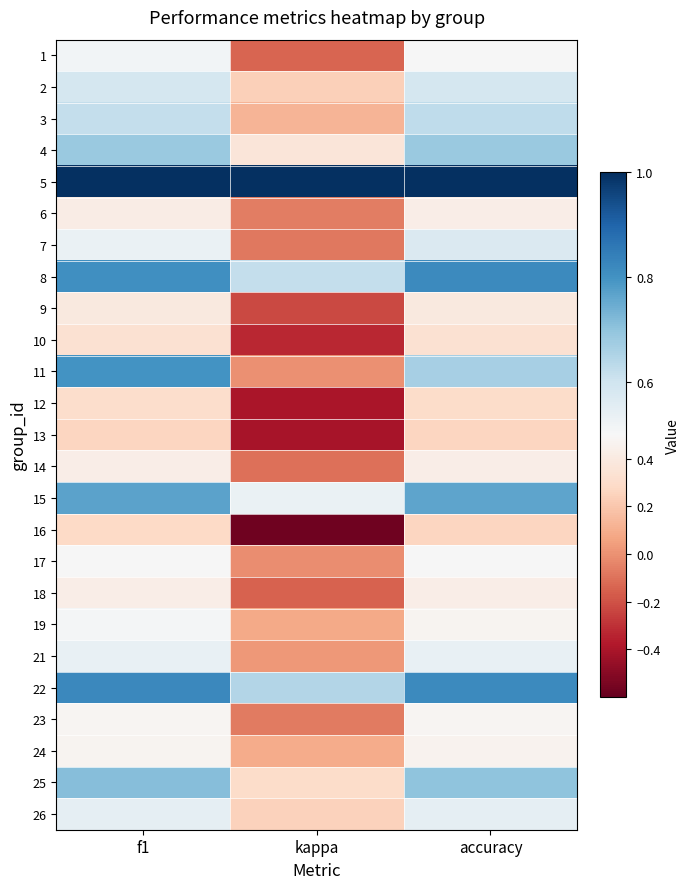

Reading left to right, list all the values displayed in this chart.

1: f1=0.5	kappa=-0.1	accuracy=0.5
2: f1=0.6	kappa=0.2	accuracy=0.6
3: f1=0.6	kappa=0.1	accuracy=0.6
4: f1=0.7	kappa=0.4	accuracy=0.7
5: f1=1.0	kappa=1.0	accuracy=1.0
6: f1=0.4	kappa=-0.1	accuracy=0.4
7: f1=0.5	kappa=-0.1	accuracy=0.6
8: f1=0.8	kappa=0.6	accuracy=0.8
9: f1=0.4	kappa=-0.2	accuracy=0.4
10: f1=0.3	kappa=-0.3	accuracy=0.3
11: f1=0.8	kappa=0.0	accuracy=0.7
12: f1=0.3	kappa=-0.4	accuracy=0.3
13: f1=0.3	kappa=-0.4	accuracy=0.3
14: f1=0.4	kappa=-0.1	accuracy=0.4
15: f1=0.8	kappa=0.5	accuracy=0.8
16: f1=0.3	kappa=-0.6	accuracy=0.3
17: f1=0.5	kappa=-0.0	accuracy=0.5
18: f1=0.4	kappa=-0.1	accuracy=0.4
19: f1=0.5	kappa=0.1	accuracy=0.5
21: f1=0.5	kappa=0.0	accuracy=0.5
22: f1=0.8	kappa=0.6	accuracy=0.8
23: f1=0.5	kappa=-0.1	accuracy=0.5
24: f1=0.5	kappa=0.1	accuracy=0.5
25: f1=0.7	kappa=0.3	accuracy=0.7
26: f1=0.5	kappa=0.2	accuracy=0.5